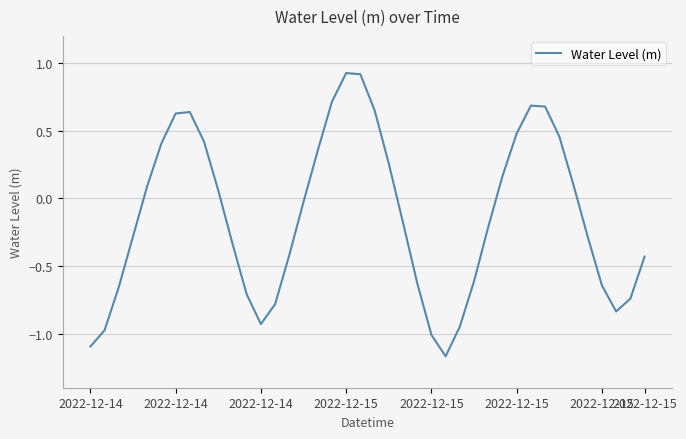

What is the difference between the maximum and minimum values?

2.1